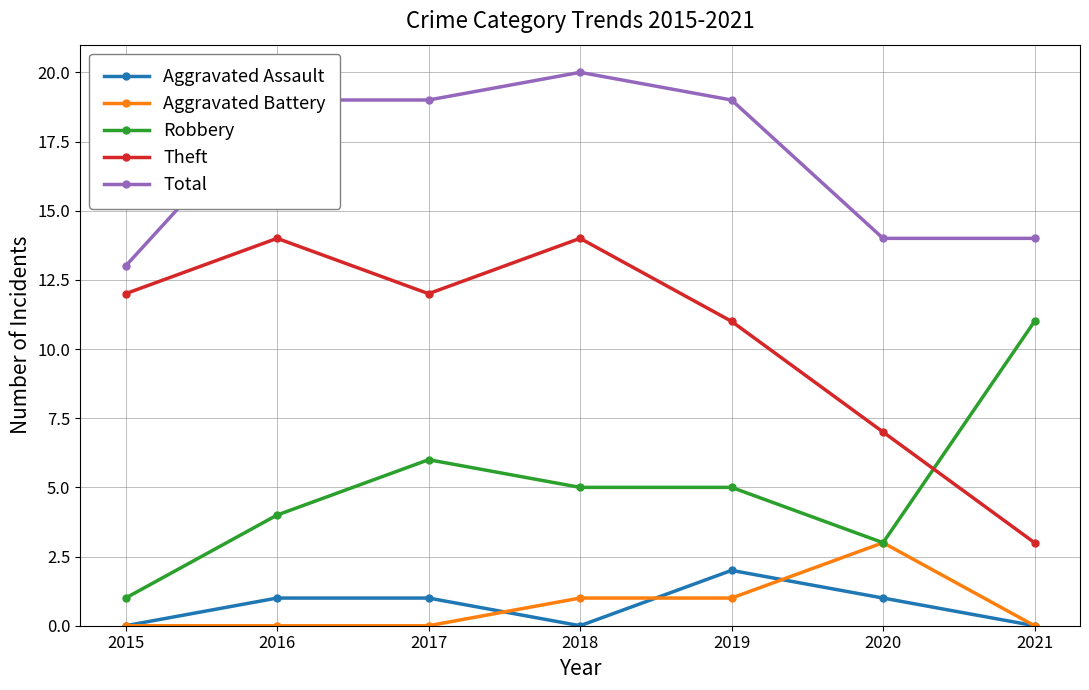

Rank the series by their maximum value, from lowest to highest.

Aggravated Assault, Aggravated Battery, Robbery, Theft, Total